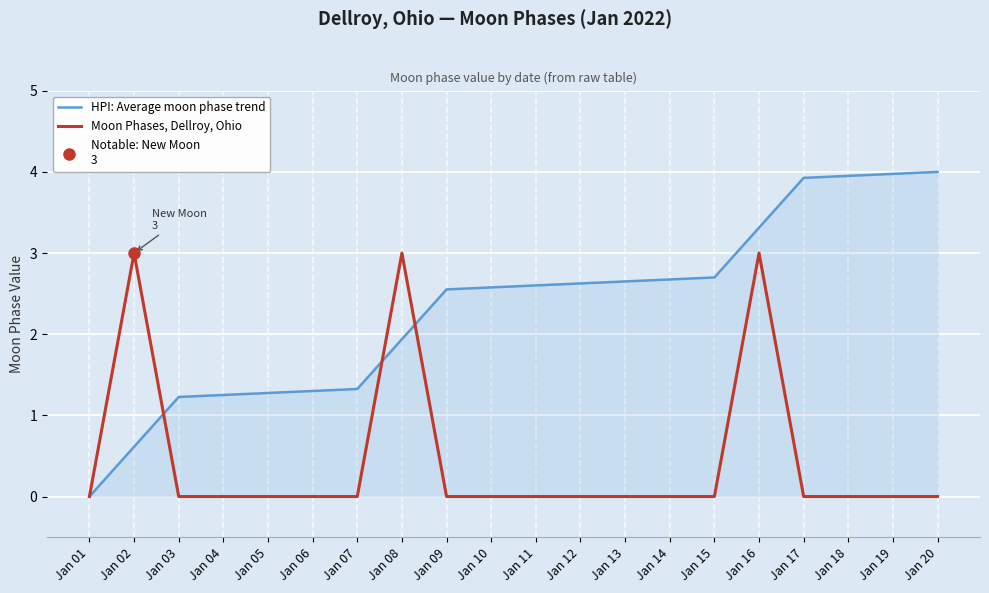

Is it true that Moon Phases, Dellroy, Ohio equals 0.0 at Jan 17?

True